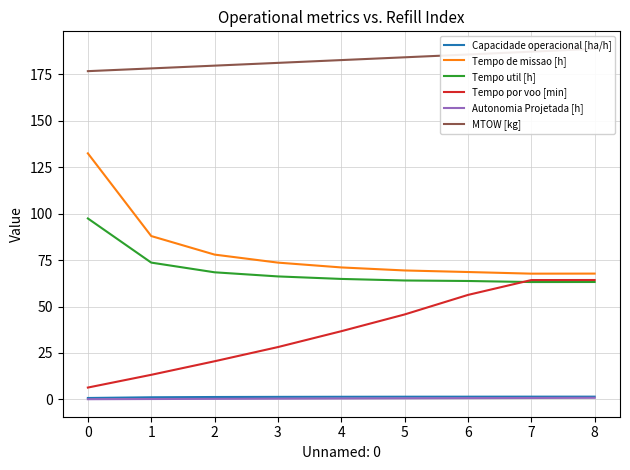

What is the minimum value for Tempo por voo [min]?

6.4